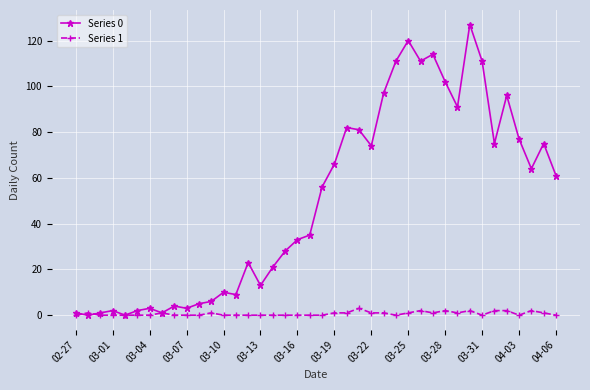

What is the value of the Series 0 point at the 23rd from the left?

82